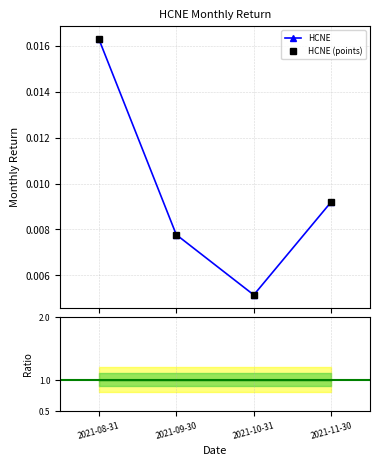

What is the label of the 3rd point from the left?

2021-10-31